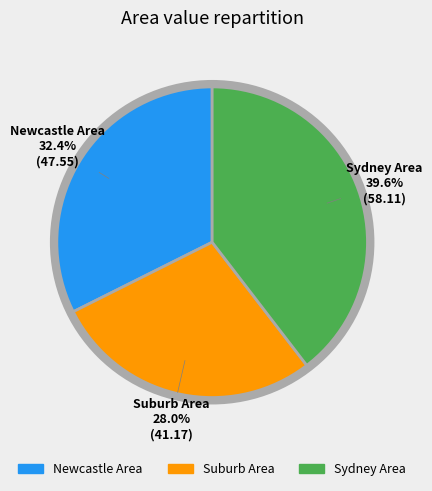

To the nearest percent, what is the average slice percentage?

33%